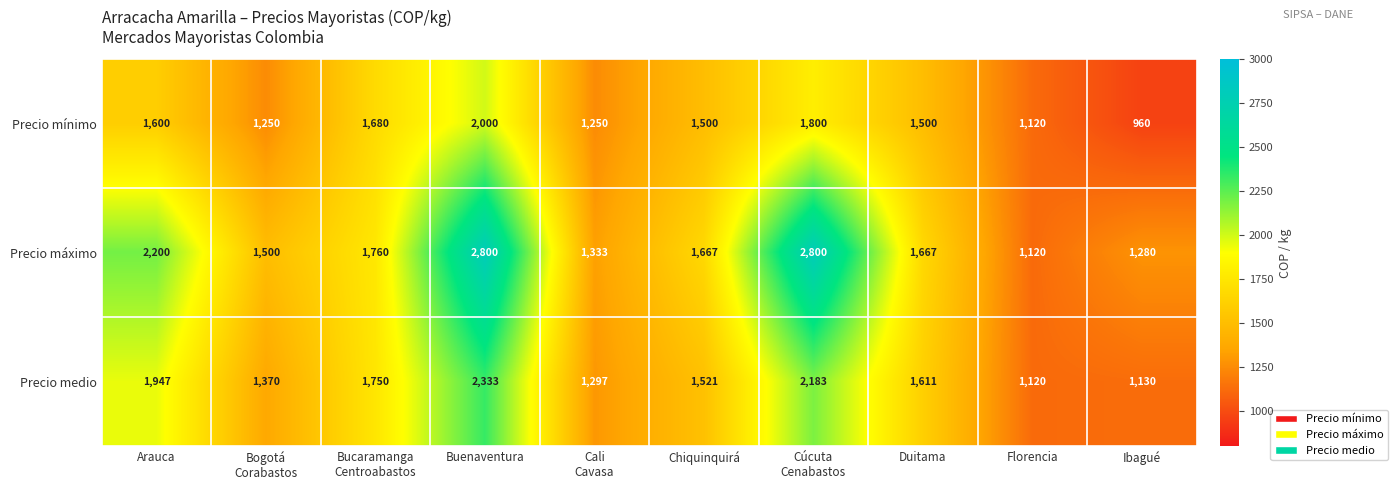

The Precio máximo series shows 1667 at Duitama. True or false?

True